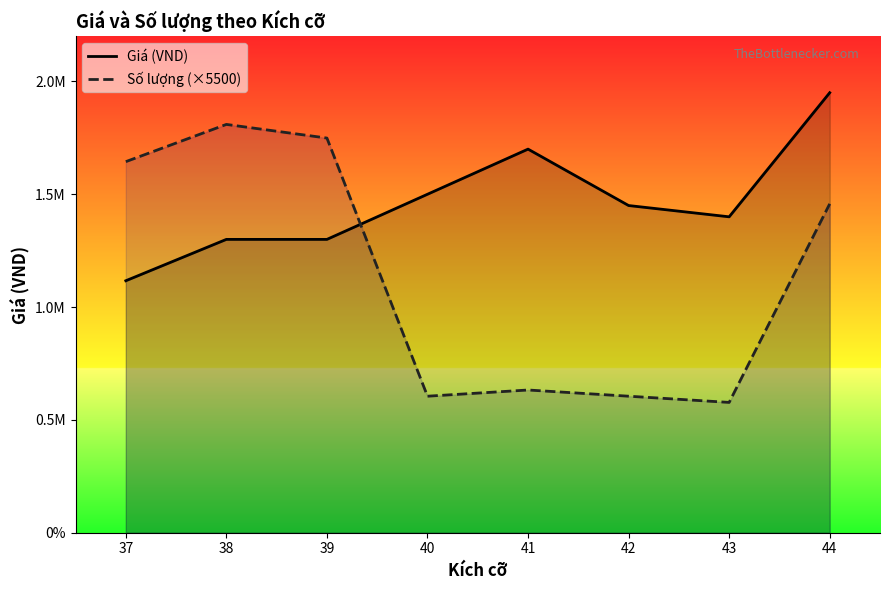

The value of Số lượng (×5500) at 42 is 605000.0. True or false?

True